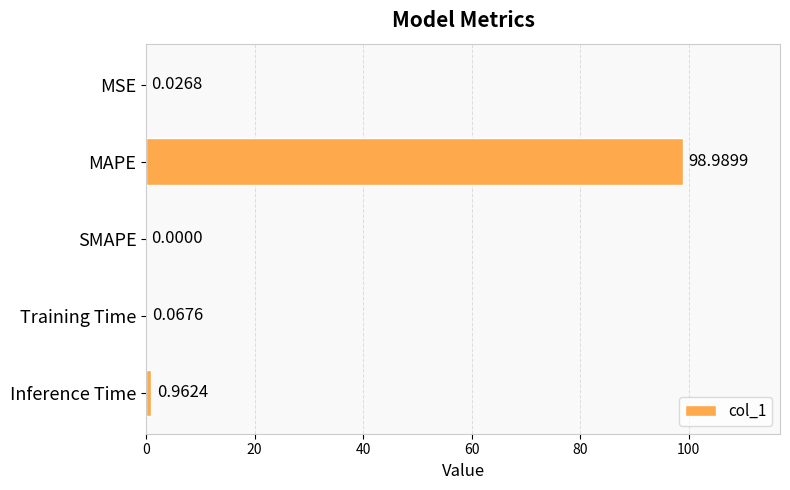

What is the change in value from MAPE to Training Time?

-98.9